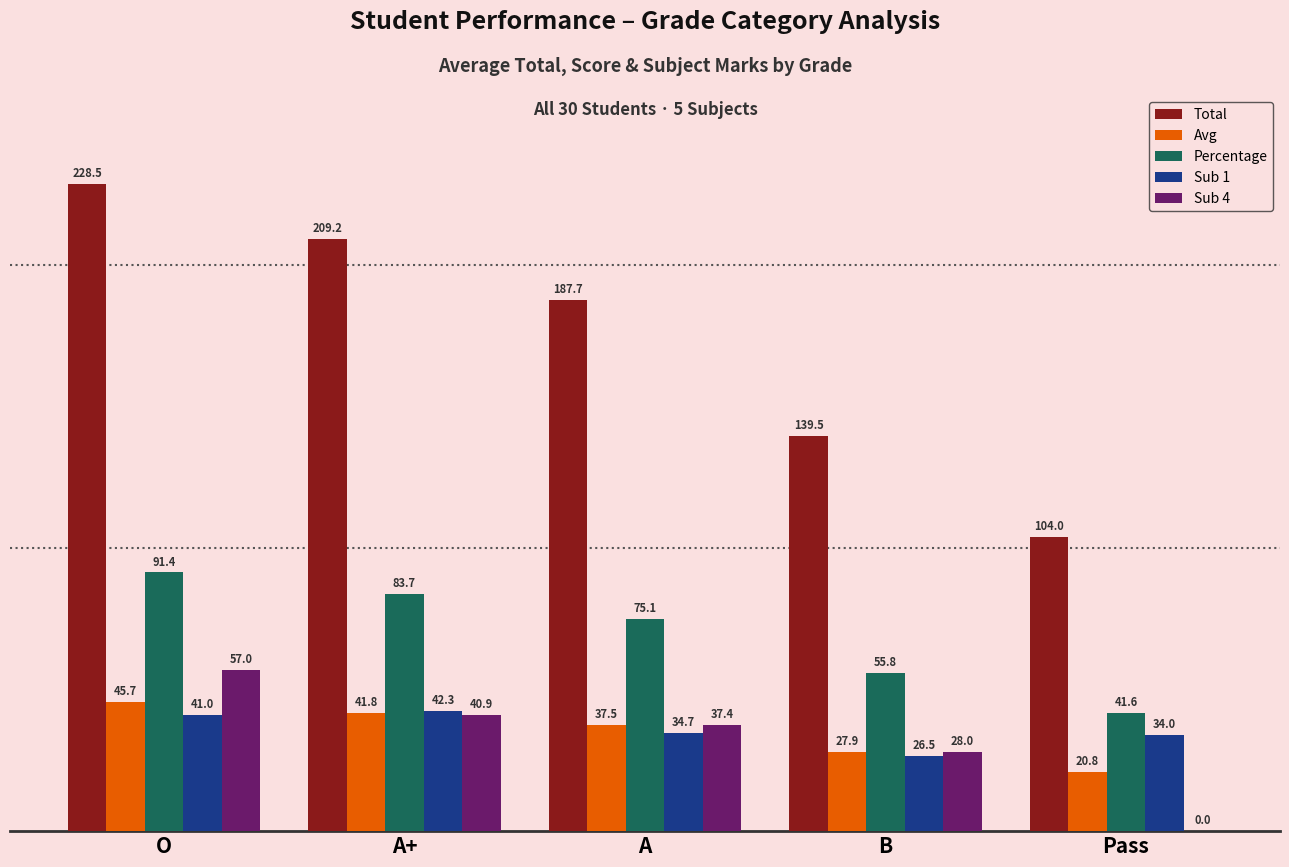

At which category is the sum across all series the highest?

O